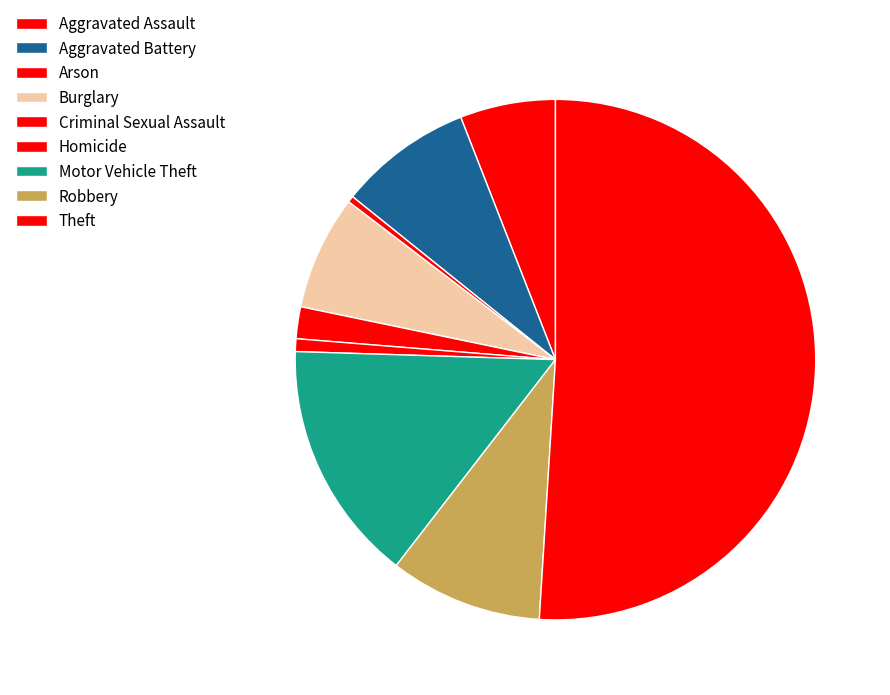

Count the number of slices in the pie.

9